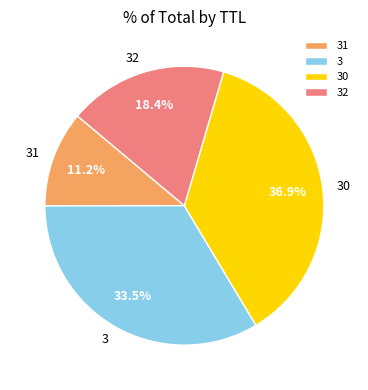

To the nearest percent, what percentage of the pie is 30?

37%